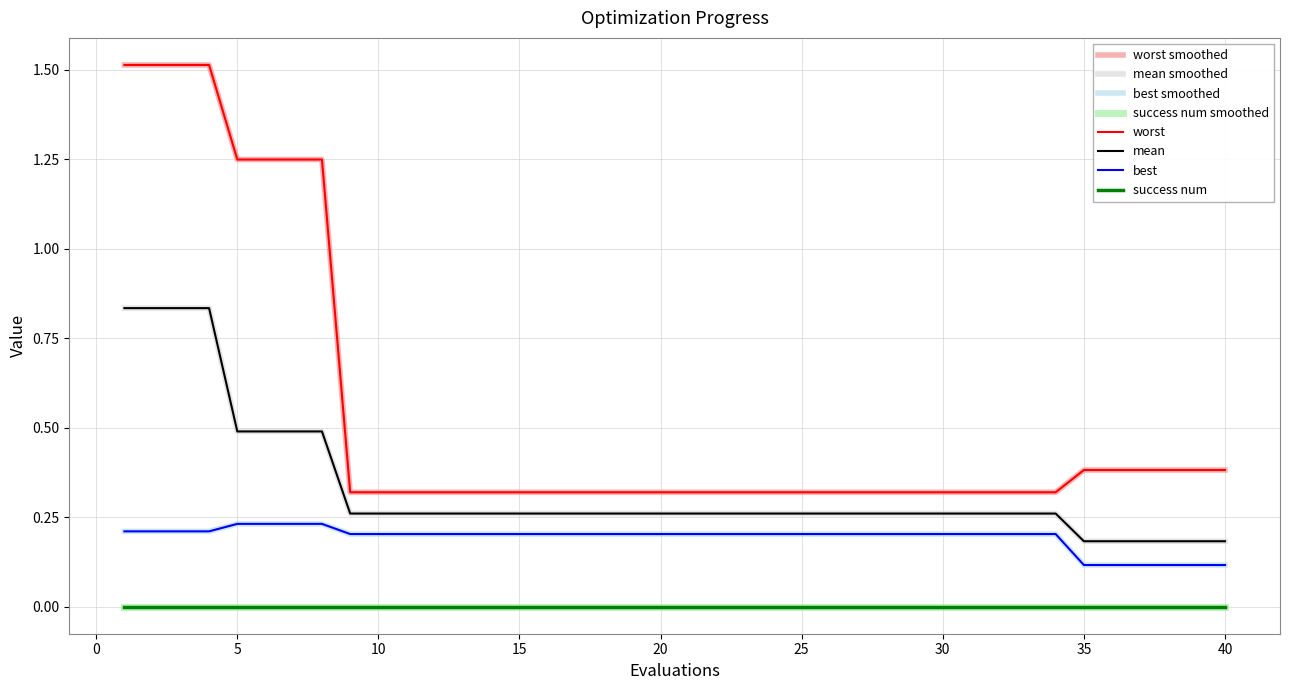

At which category is the sum across all series the highest?

1